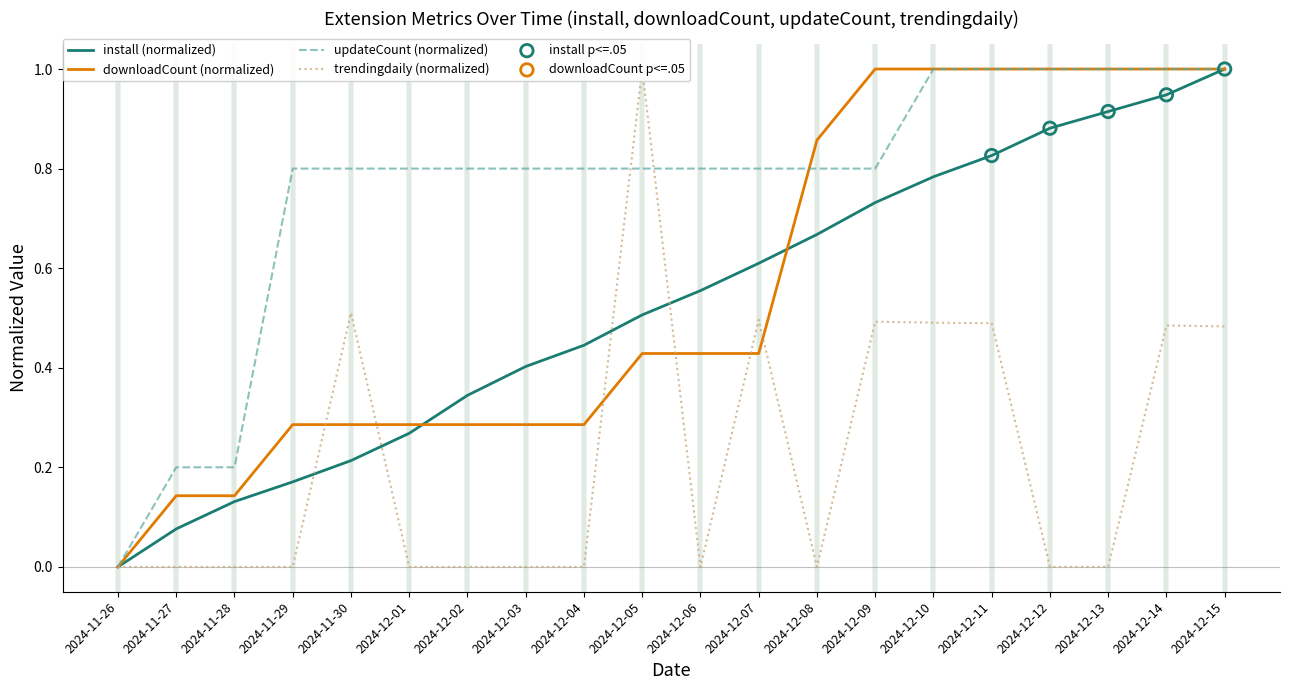

Which series contains the lowest Y value?

install